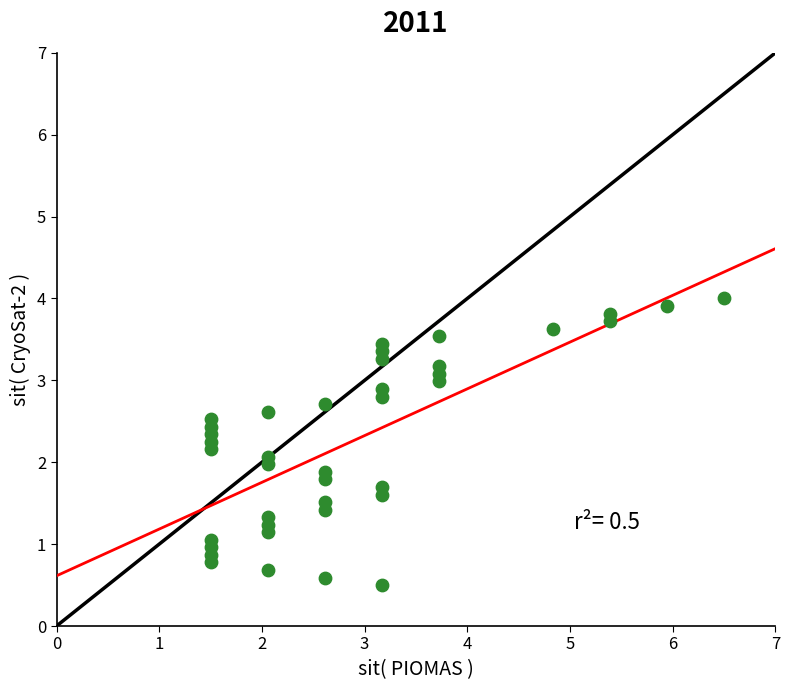

What is the range of Y values (max minus min)?

3.5